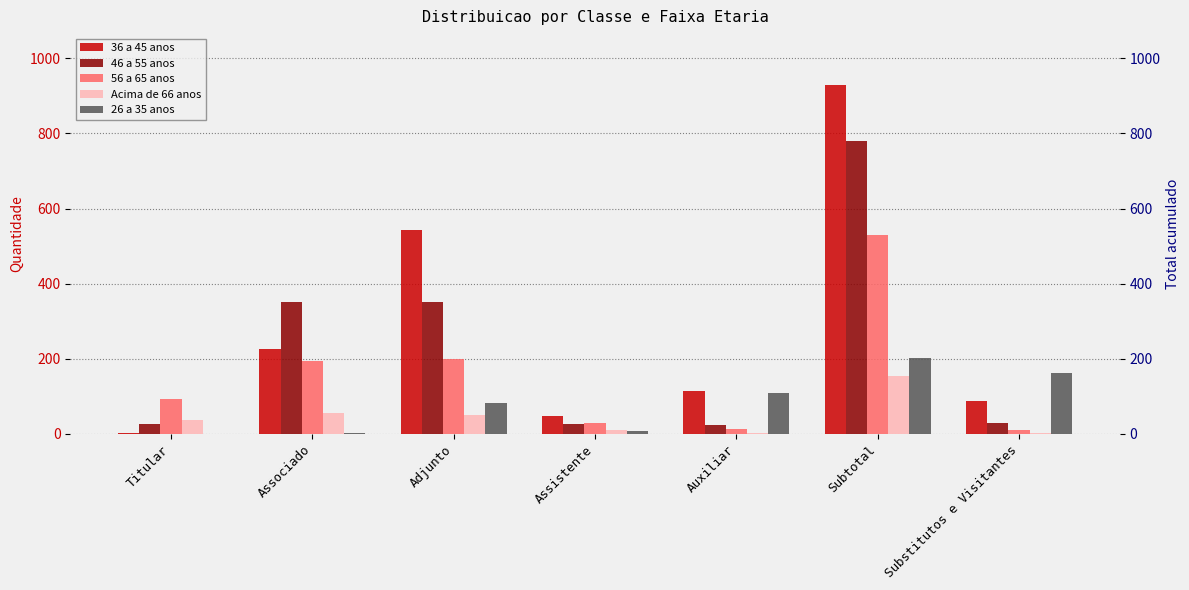

How many bars are there in each group?

5